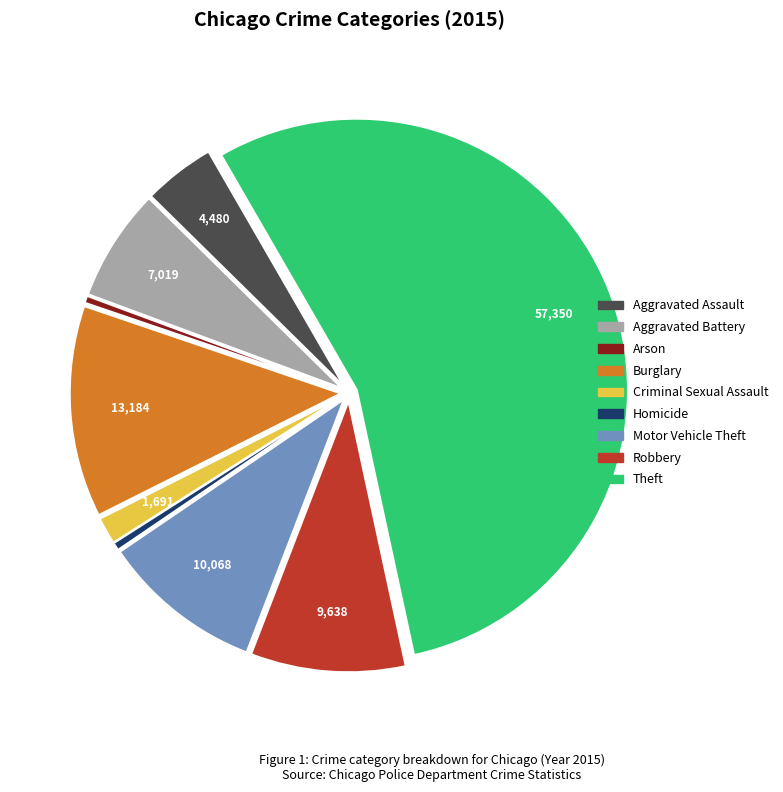

Does Aggravated Assault represent more than half of the total?

No